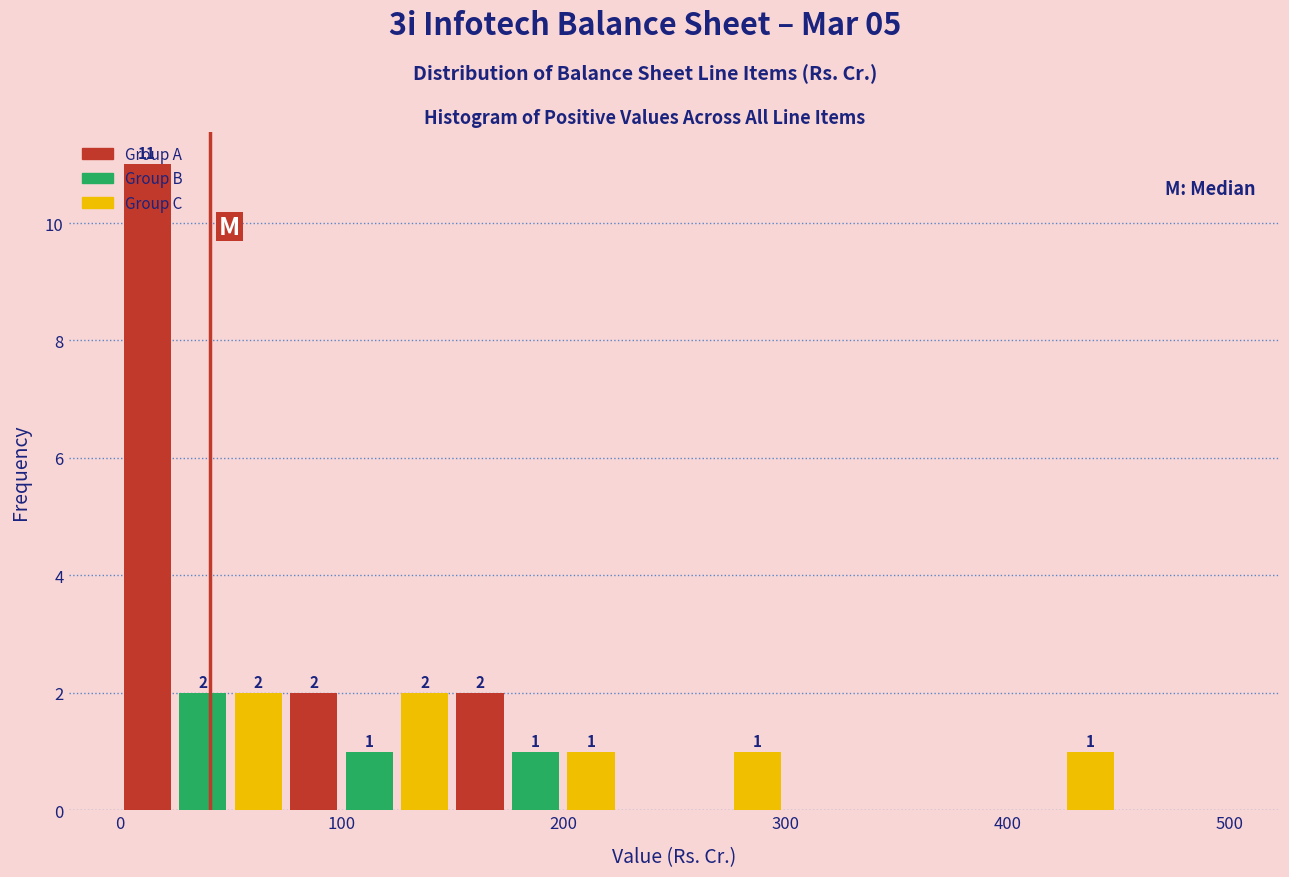

Around what value on the x-axis is the tallest bar? Give the approximate position of its centre, as read against the axis.

10